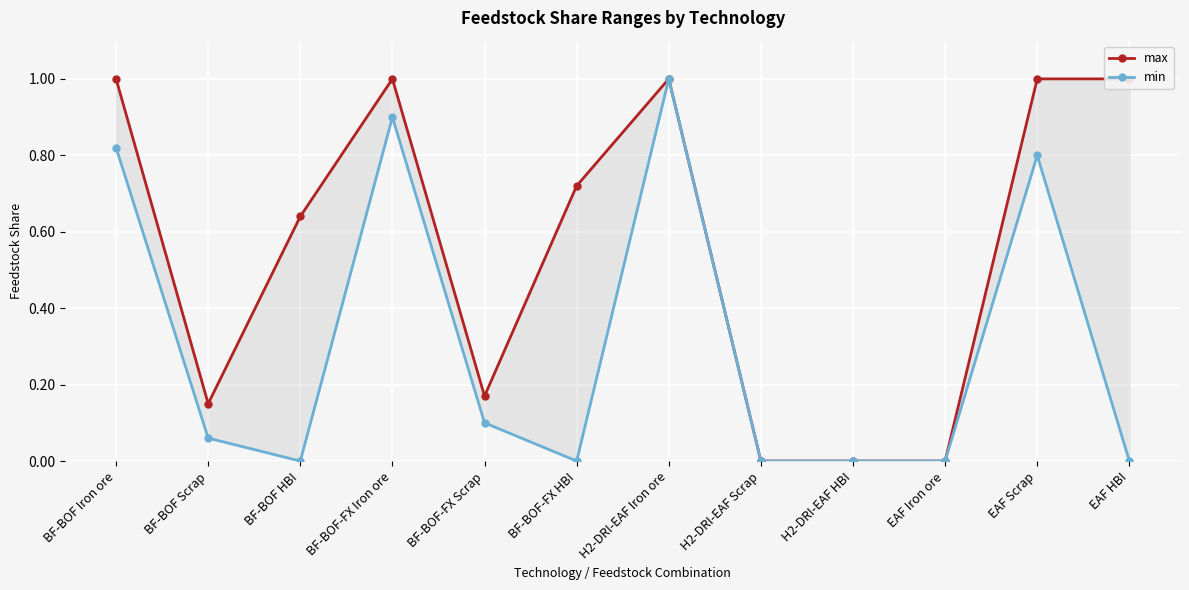

Is the value of max at EAF Iron ore greater than the value of min at EAF HBI?

No